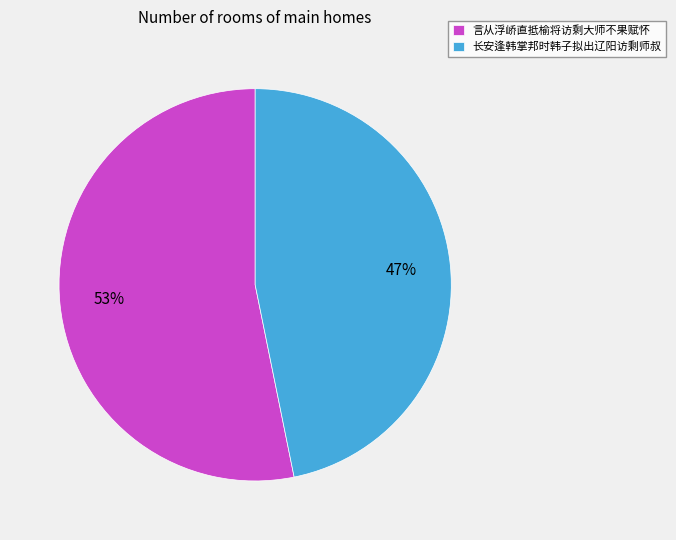

How many segments does this pie chart have?

2